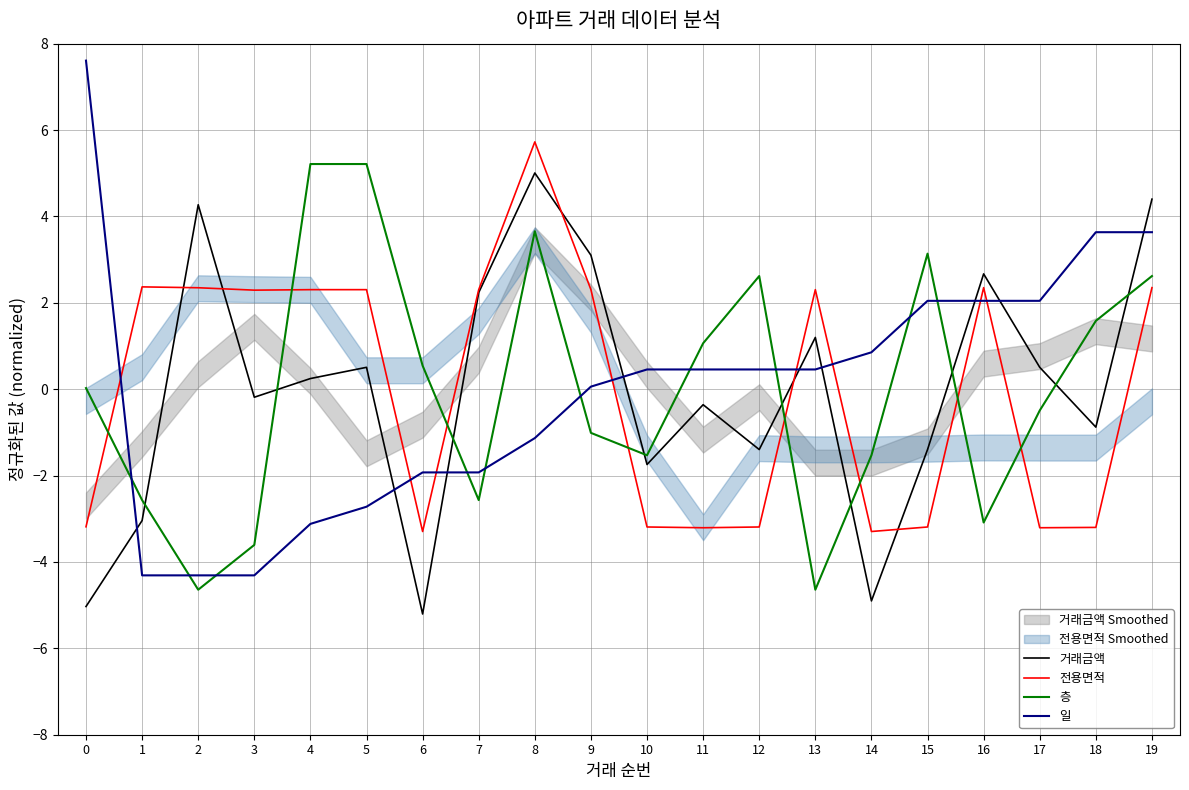

What is the minimum value shown in the chart?

-5.2